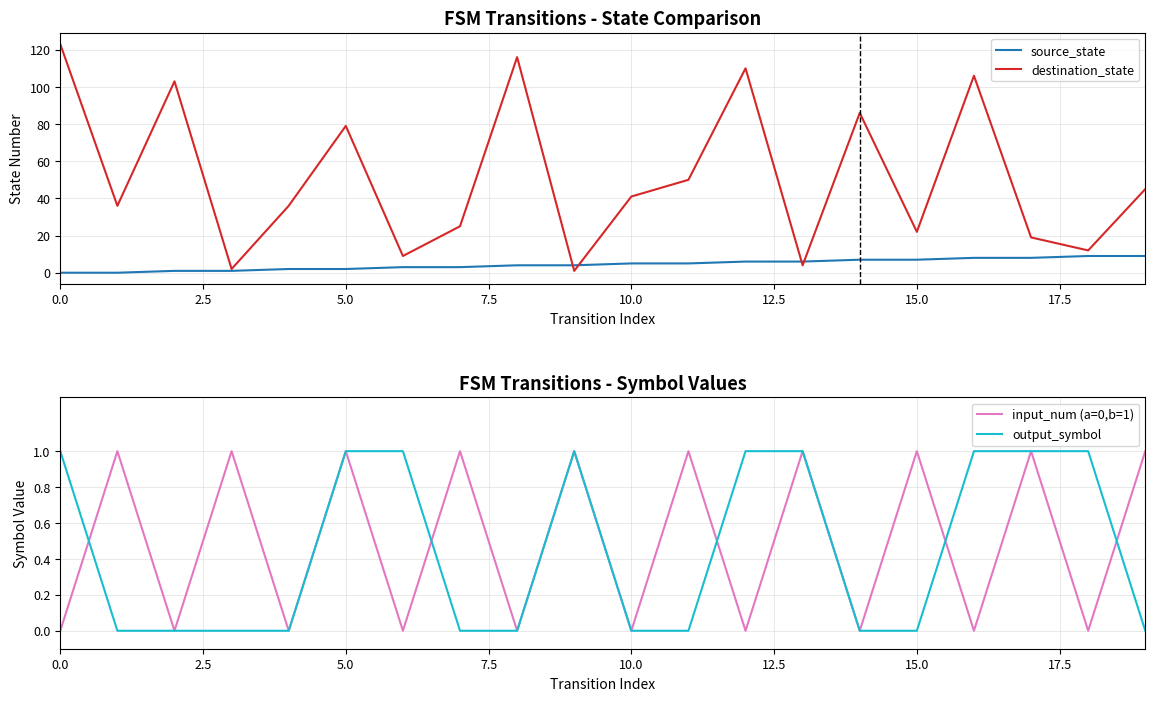

True or false: input_num (a=0,b=1) has more than 1 interior local peaks.

True